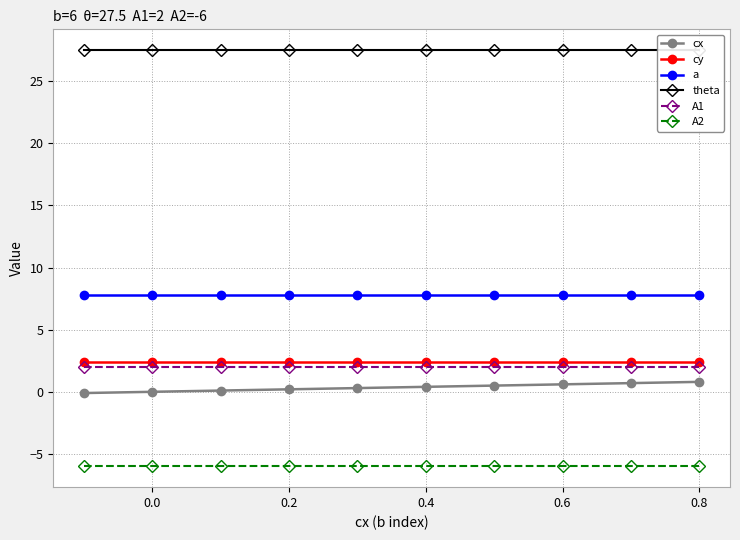

The A2 series shows -6.0 at 0.8. True or false?

True